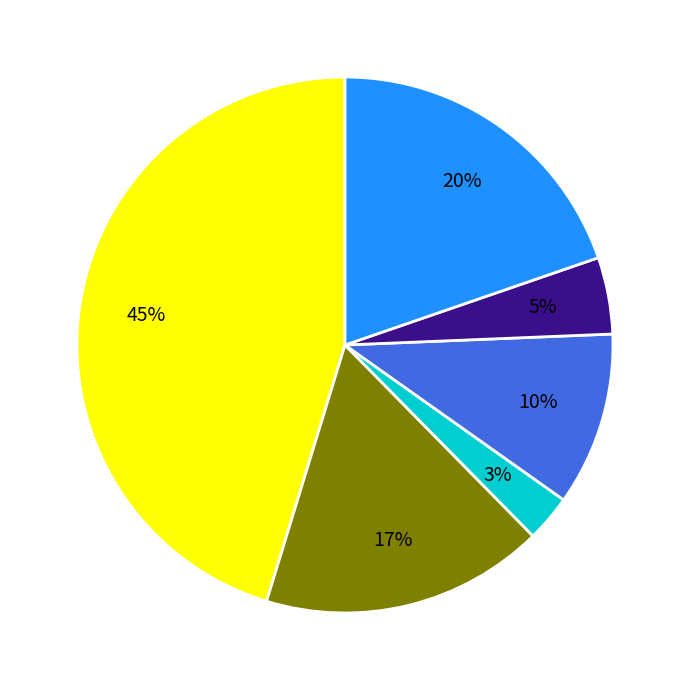

Does any single category account for the majority?

No